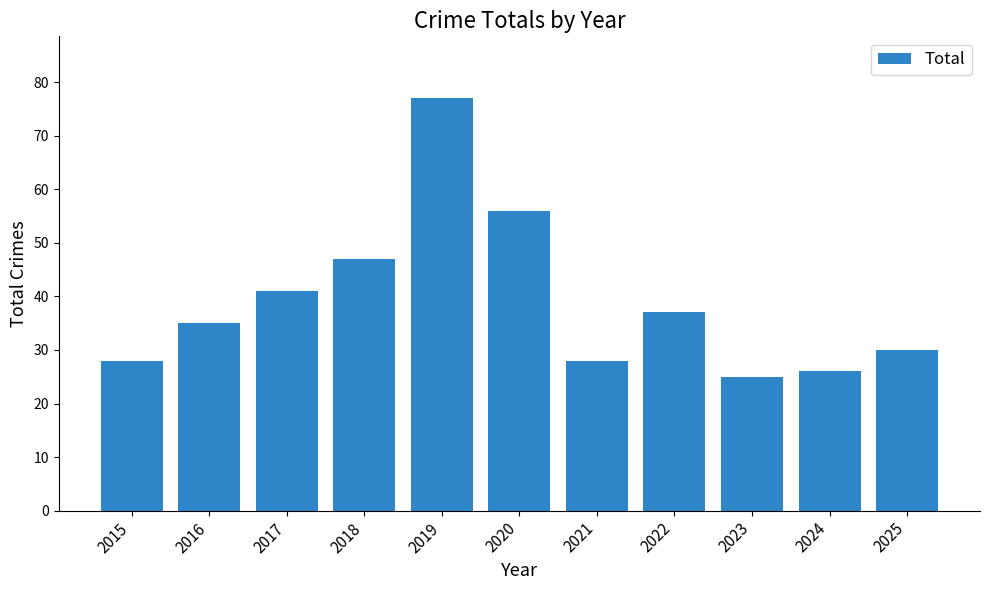

What is the value of the 9th bar from the left?

25